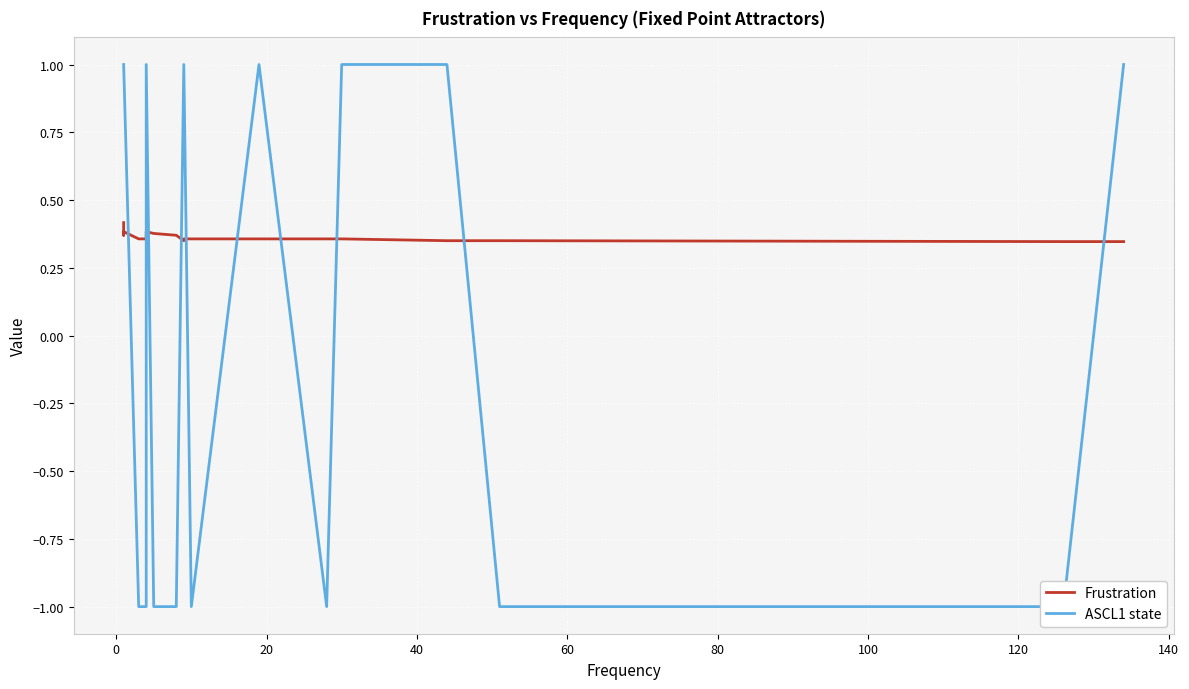

How many Frustration values are between 0 and 1?

20